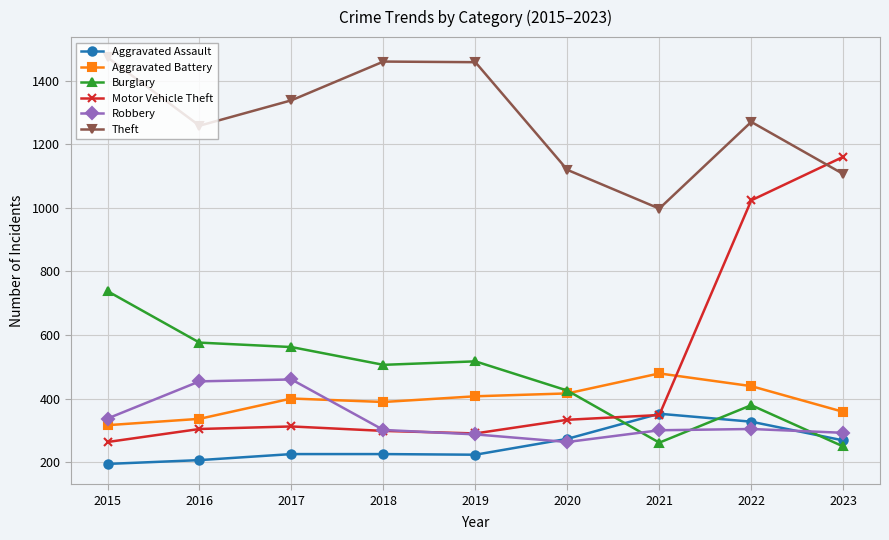

How many times do Aggravated Battery and Robbery cross each other?

1